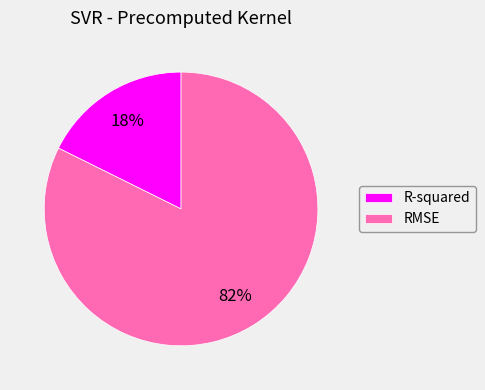

To the nearest percent, what portion does R-squared represent?

18%